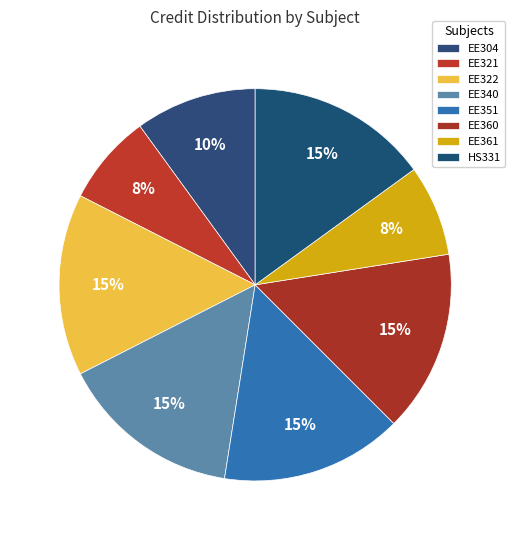

Combined, what portion of the pie is EE361 and EE304?

17.5%